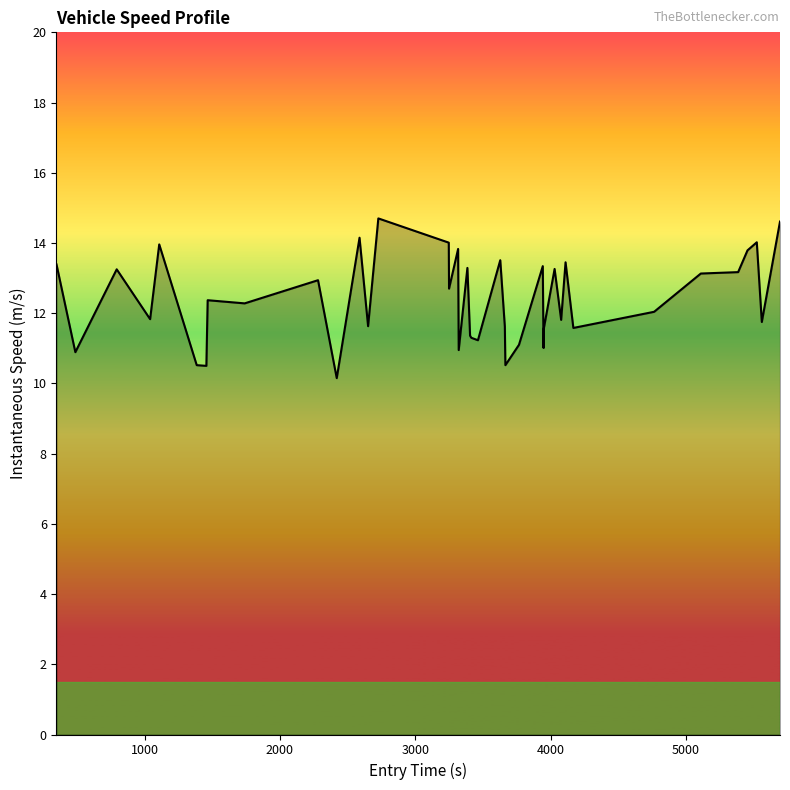

What is the smallest value displayed?

10.2